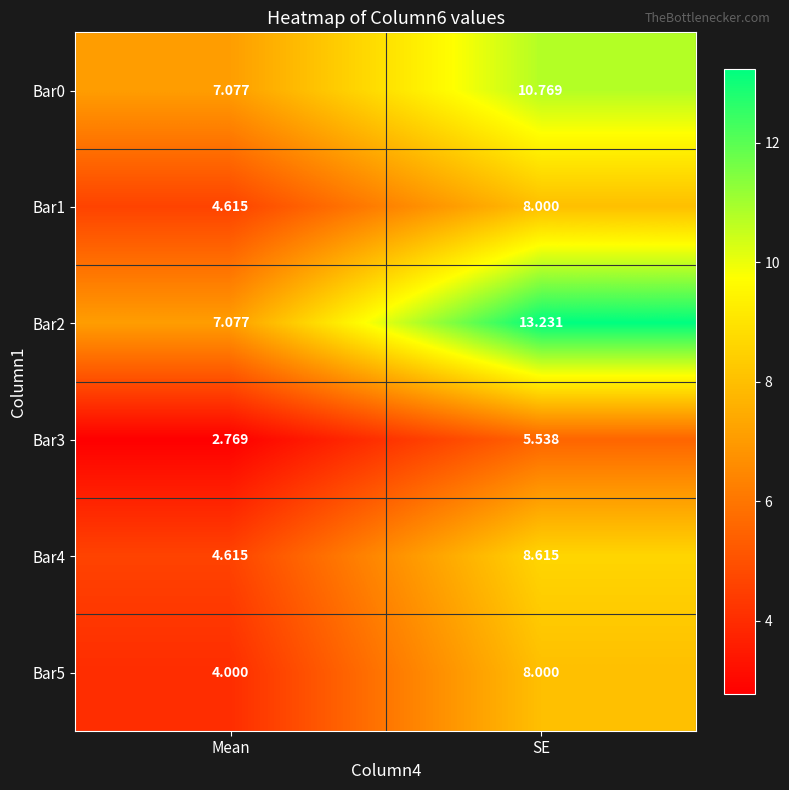

Which category has the highest value in the Bar2 series?

SE